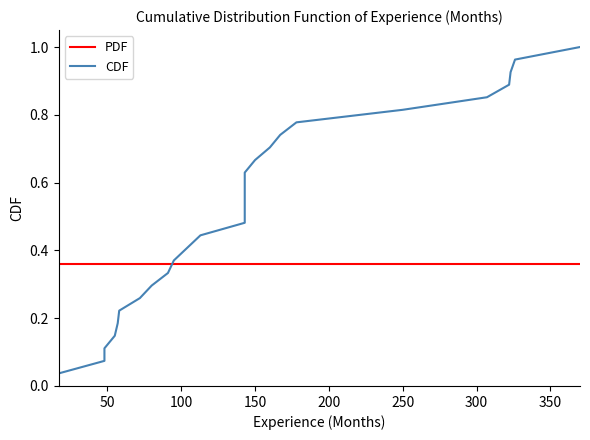

List the series in order of their overall mean, lowest first.

PDF, CDF